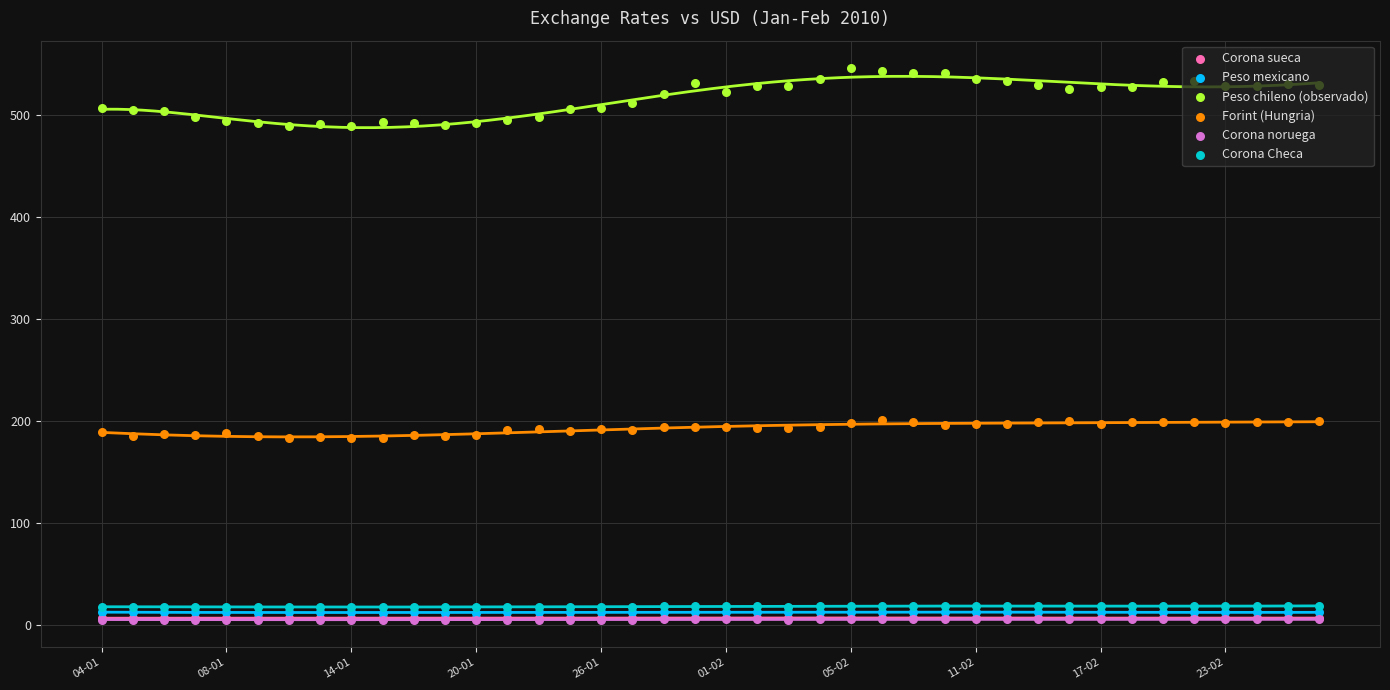

At how many categories does at least one series exceed 181?

40